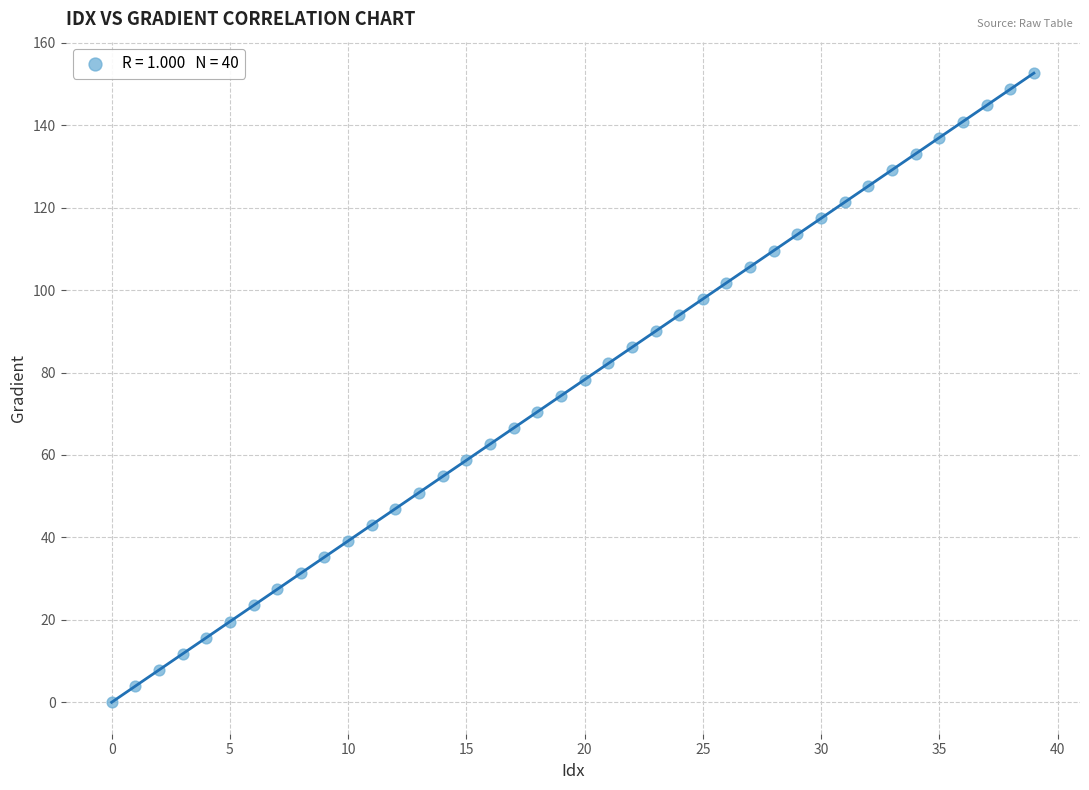

What is the range of Y values (max minus min)?

152.6